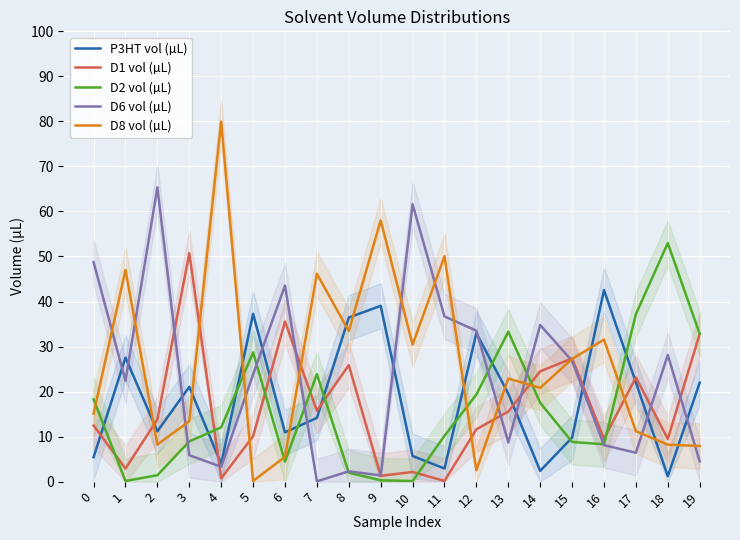

What is the approximate value of D8 vol (µL) at 15?

27.2